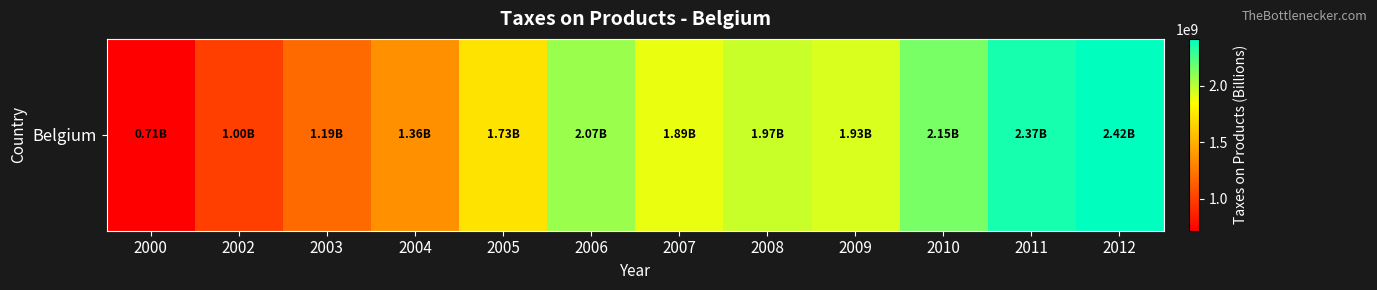

What is the difference between the second highest and second lowest values?

1366800000